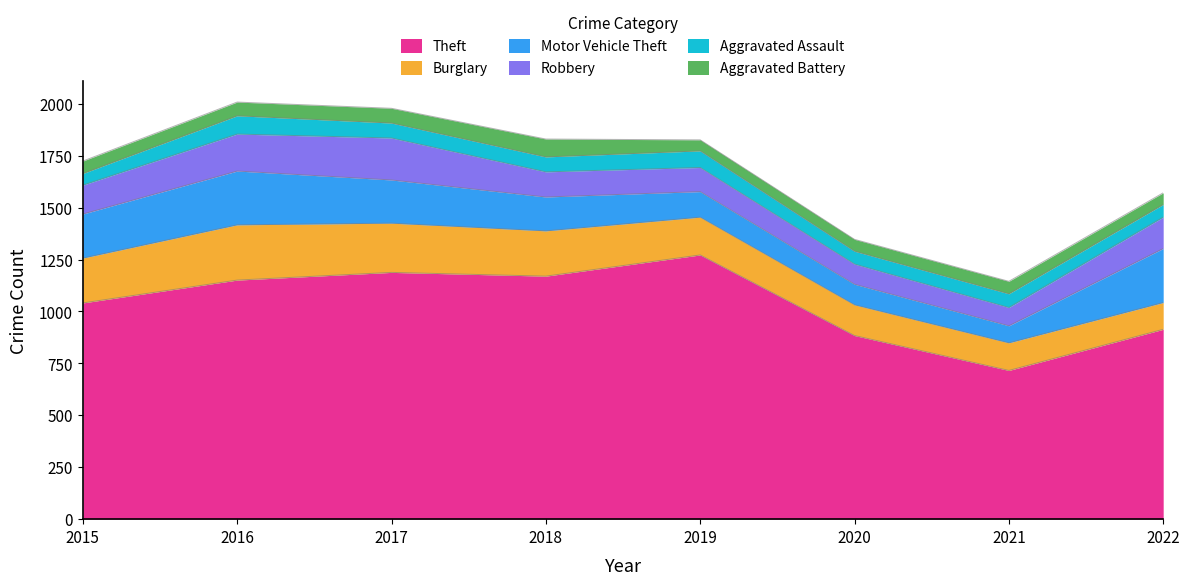

At which label does Burglary reach its peak?

2016